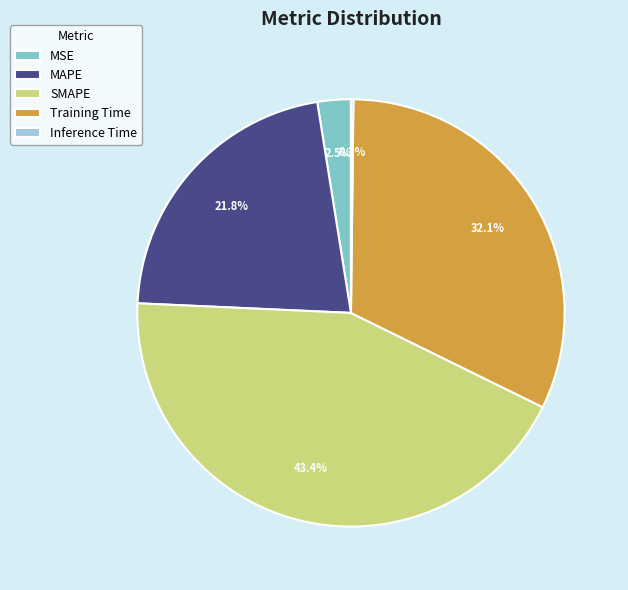

What is the ratio of the value at MSE to the value at SMAPE?

0.1